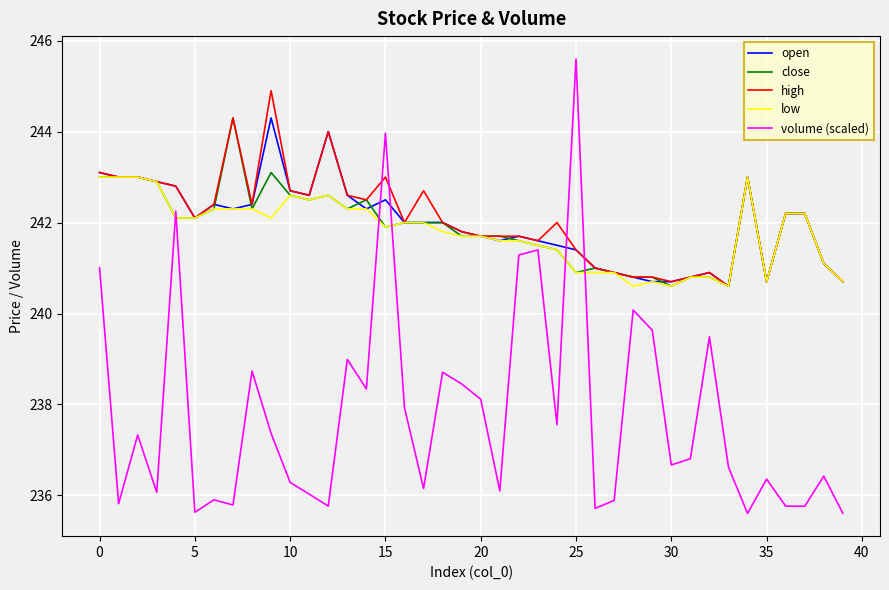

What is the average value of the volume (scaled) series?

237.8